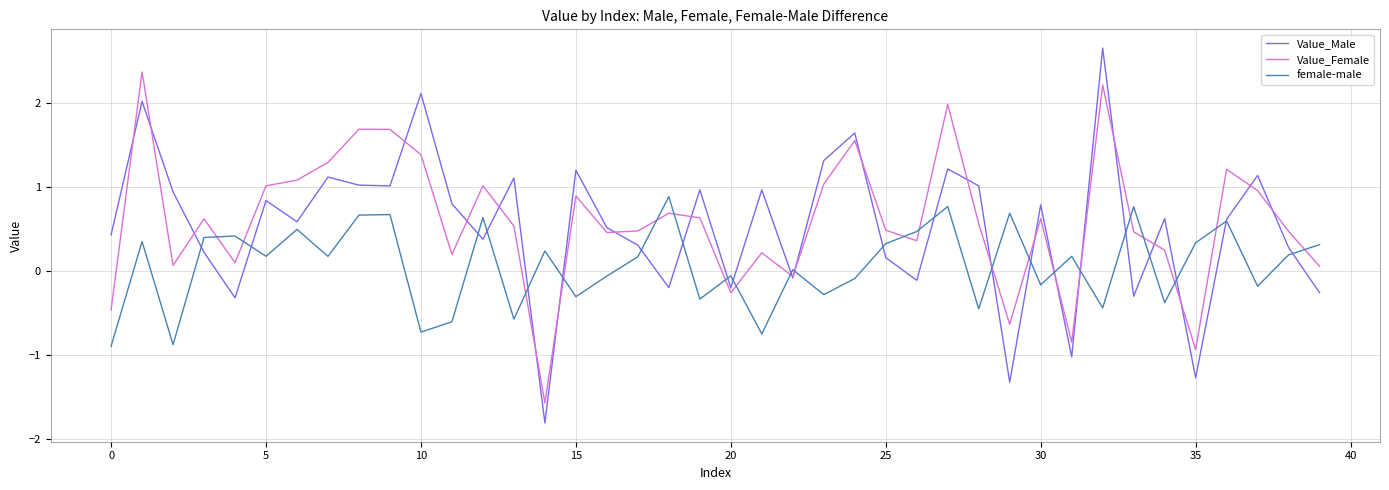

Which series has the widest spread of values?

Value_Male